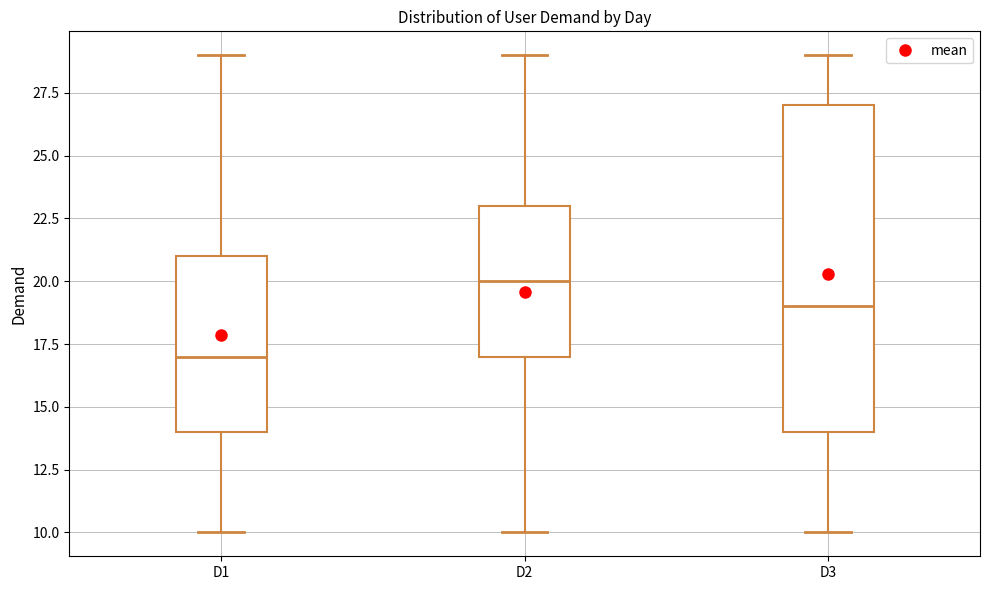

Where is the lower edge of the box for D1 on the y-axis? The values are not printed on the chart, so give them approximately, as read against the axis.

14